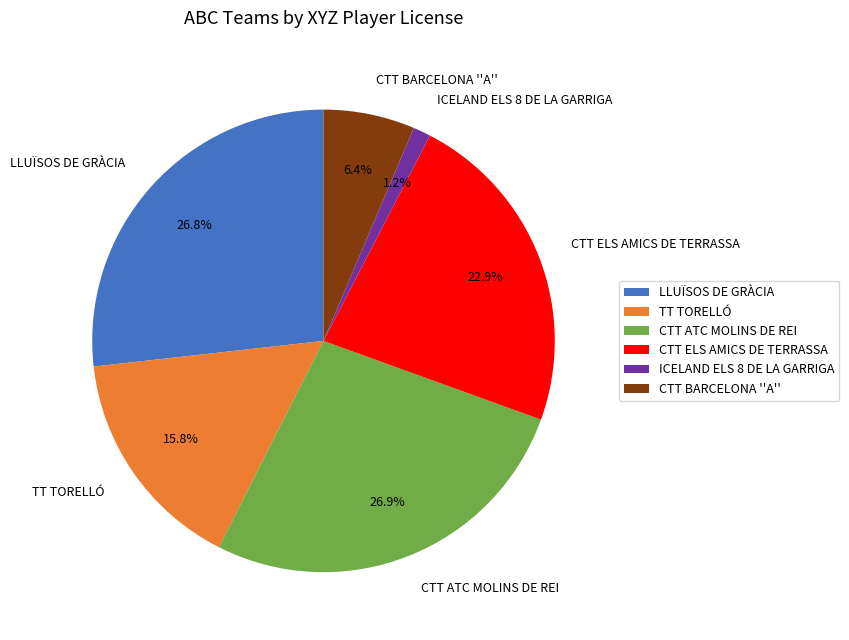

Do CTT ATC MOLINS DE REI and LLUÏSOS DE GRÀCIA together represent more than half of the pie?

Yes